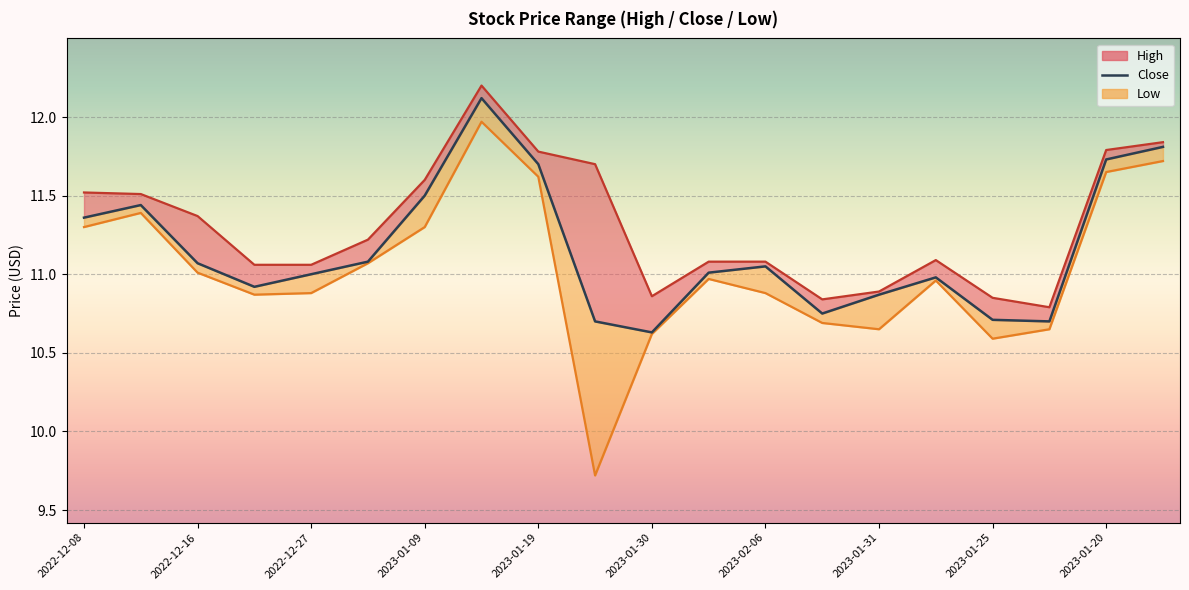

Reading left to right, extract all data points from this chart.

11.4	11.4	11.1	10.9	11.0	11.1	11.5	12.1	11.7	10.7	10.6	11.0	11.1	10.8	10.9	11.0	10.7	10.7	11.7	11.8